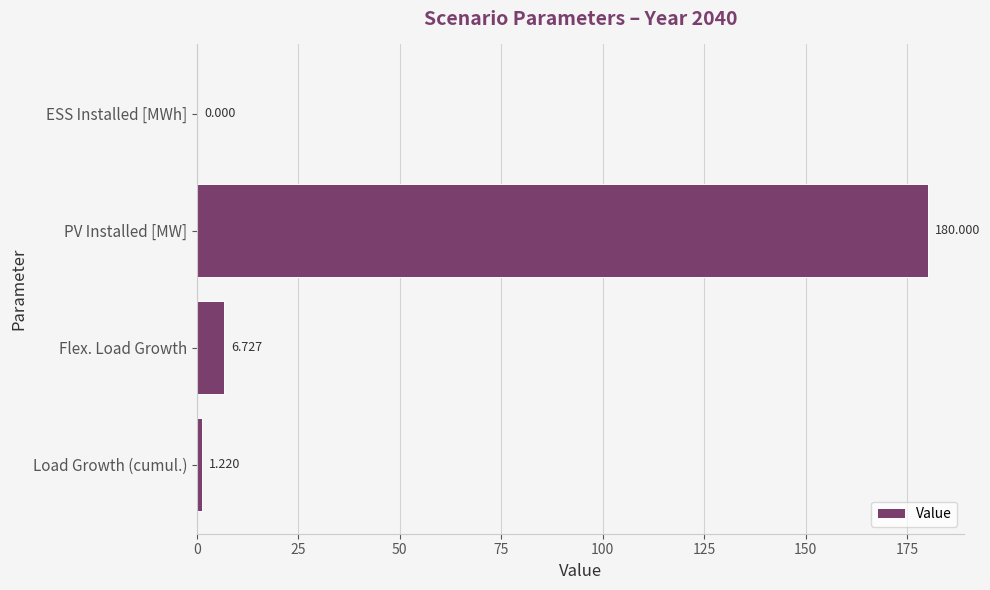

At which label is the value closest to 90?

Flex. Load Growth